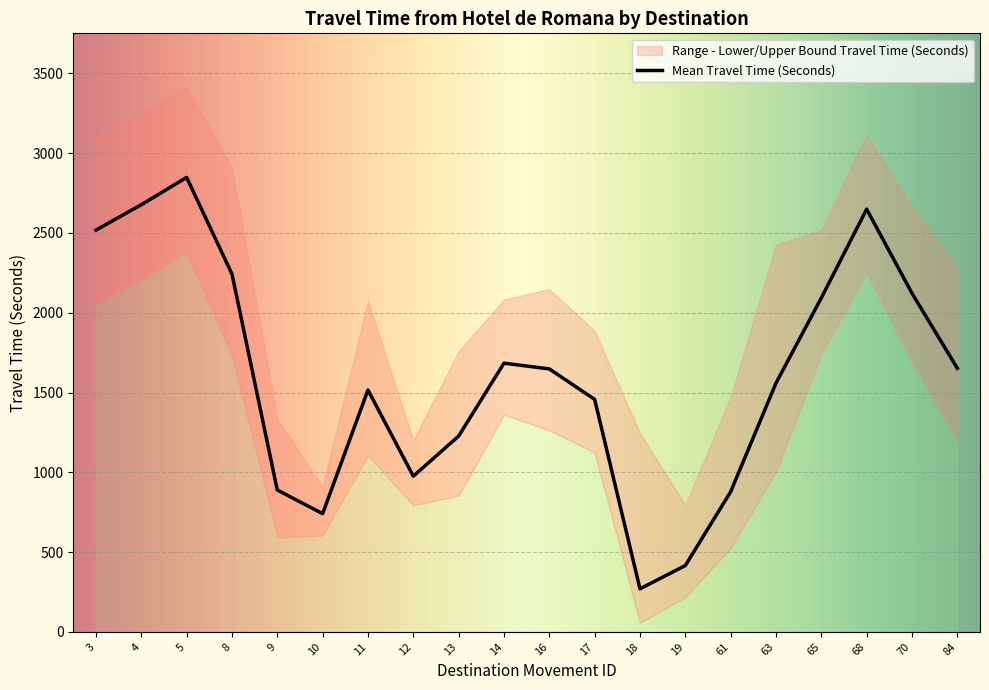

At which category does Mean Travel Time (Seconds) reach its first local peak?

5